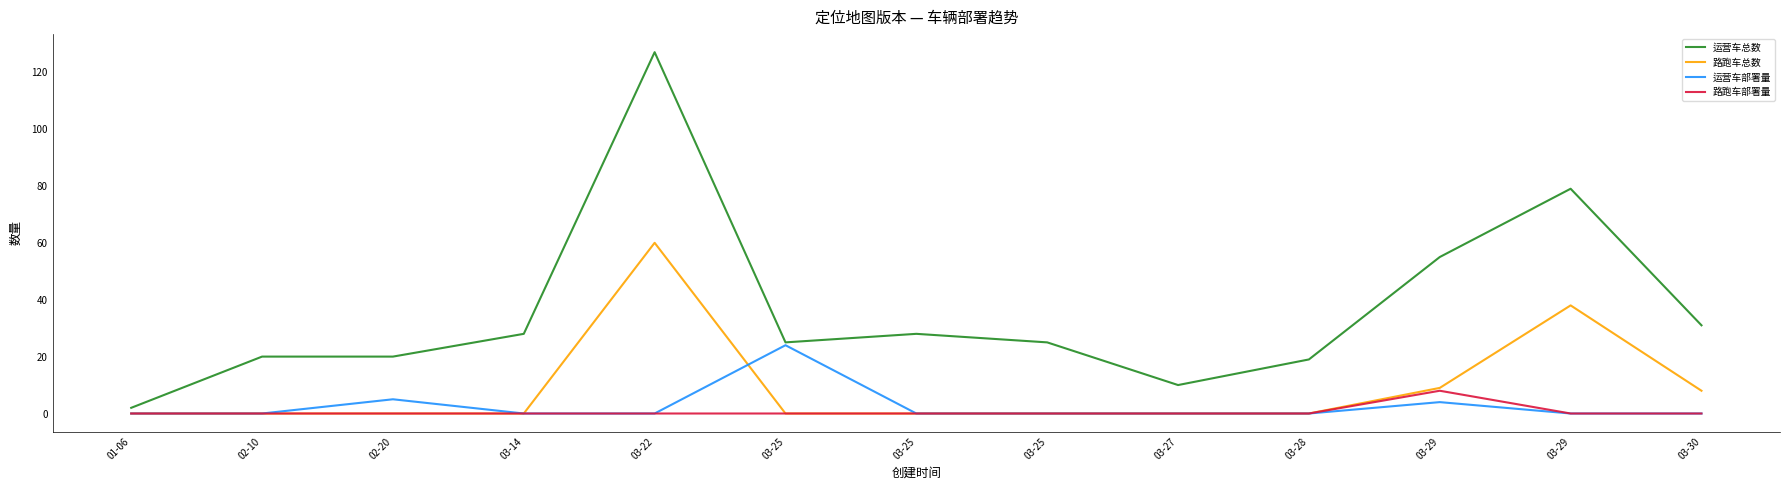

Does the chart have visible grid lines?

No